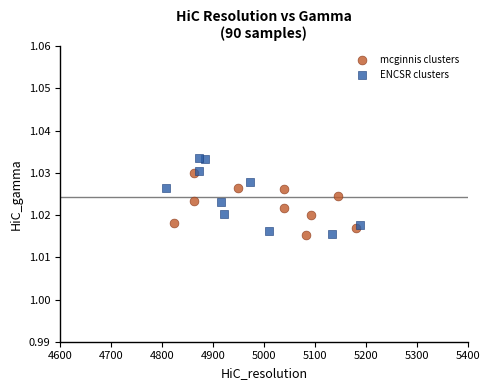

What are all the series names shown in the legend?

mcginnis clusters, ENCSR clusters